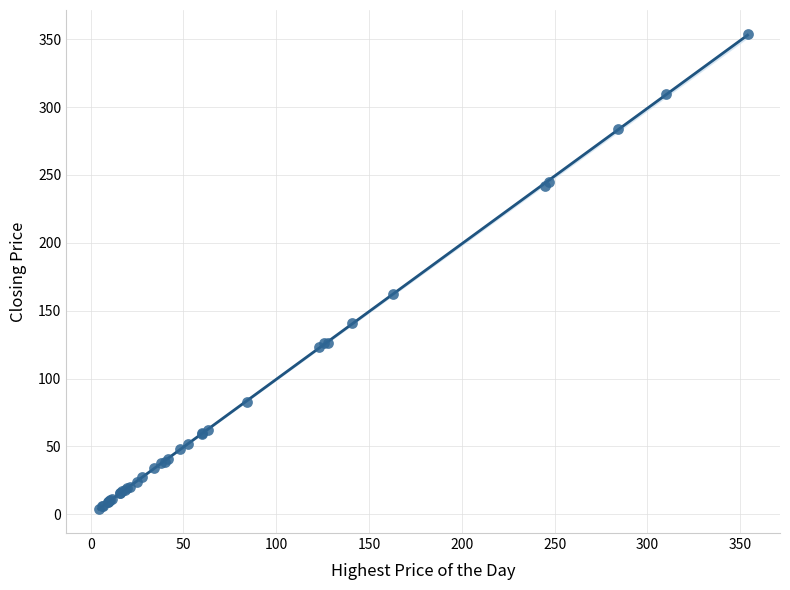

What Y value in the scatter plot is closest to 179?

162.0